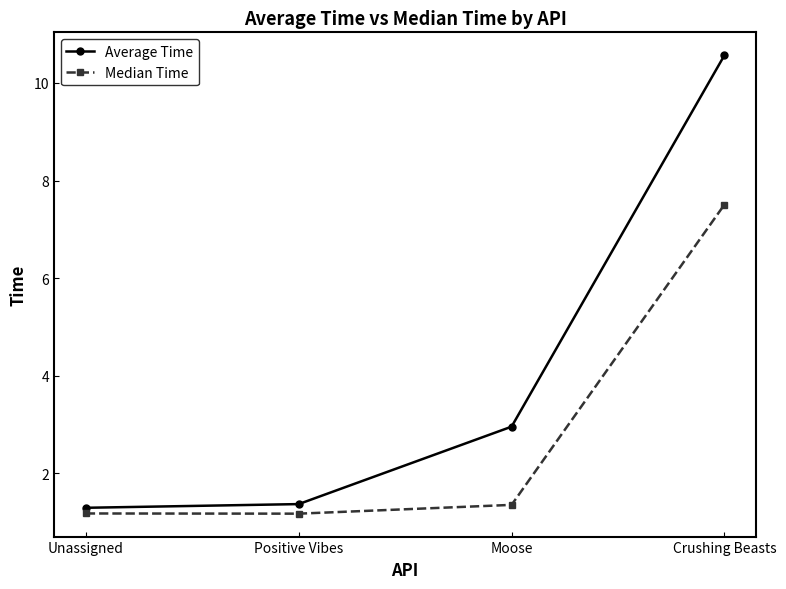

What is the total value across all series at Unassigned?

2.5